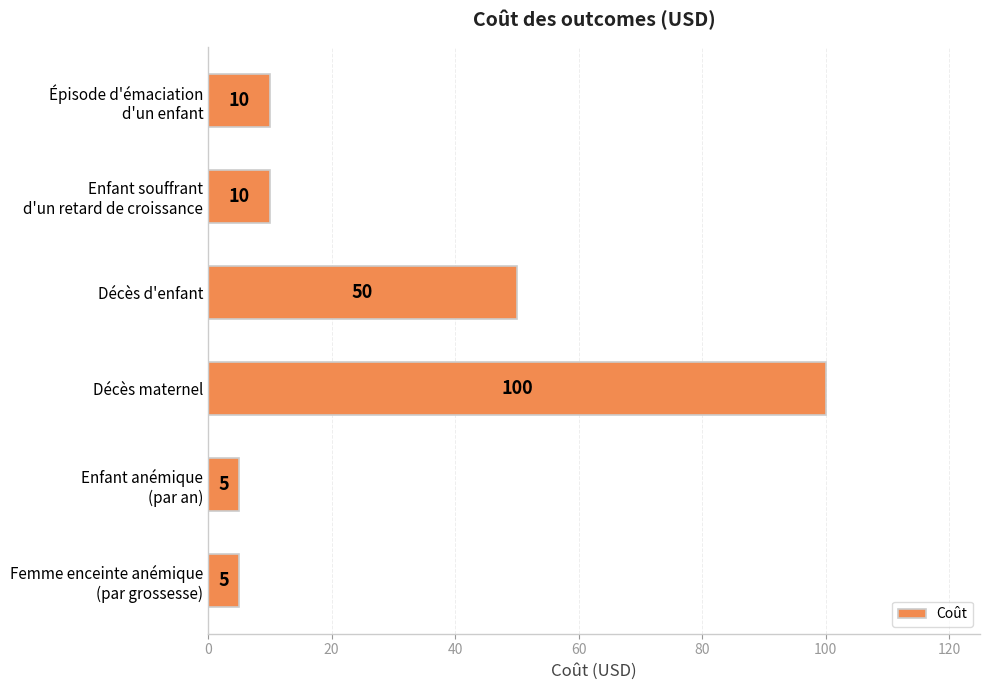

How many distinct data groups are displayed?

1